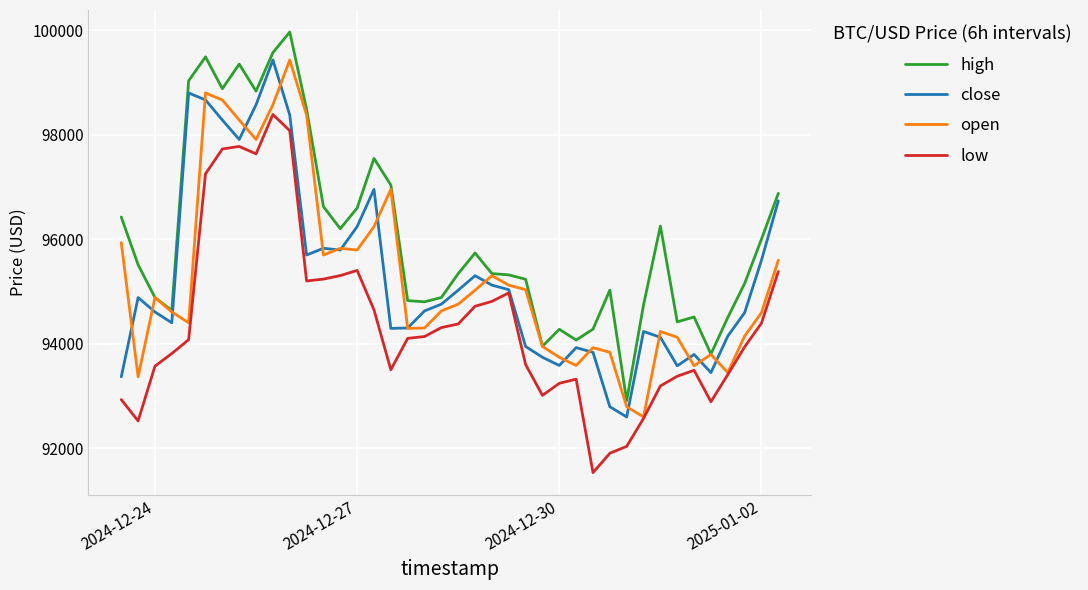

Which series has the largest total across all categories?

high